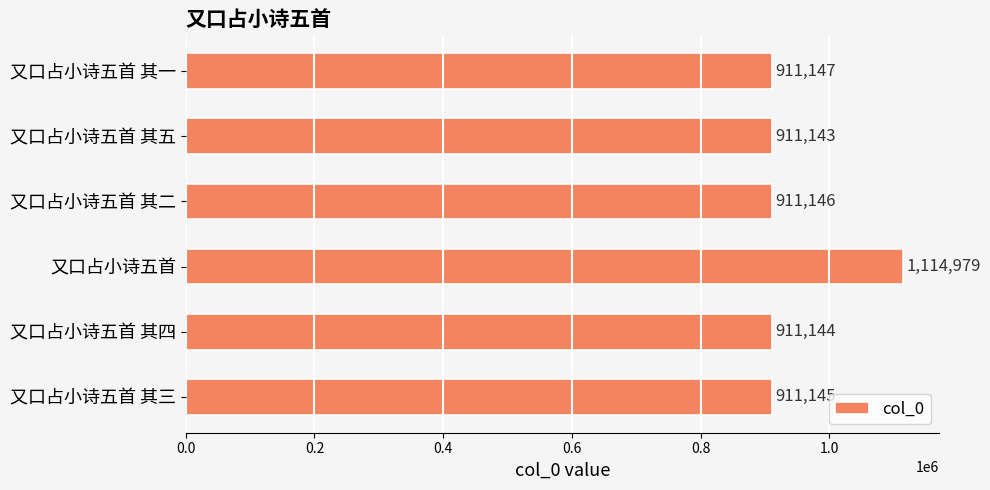

List the labels in order of value, smallest first.

又口占小诗五首 其五, 又口占小诗五首 其四, 又口占小诗五首 其三, 又口占小诗五首 其二, 又口占小诗五首 其一, 又口占小诗五首